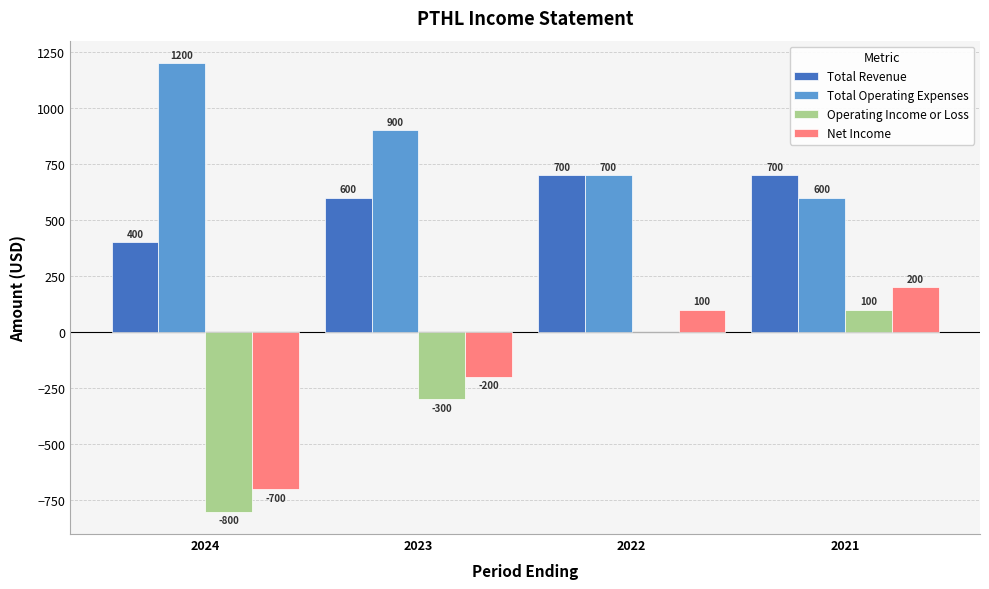

What is the total value across all series at 2024?

100